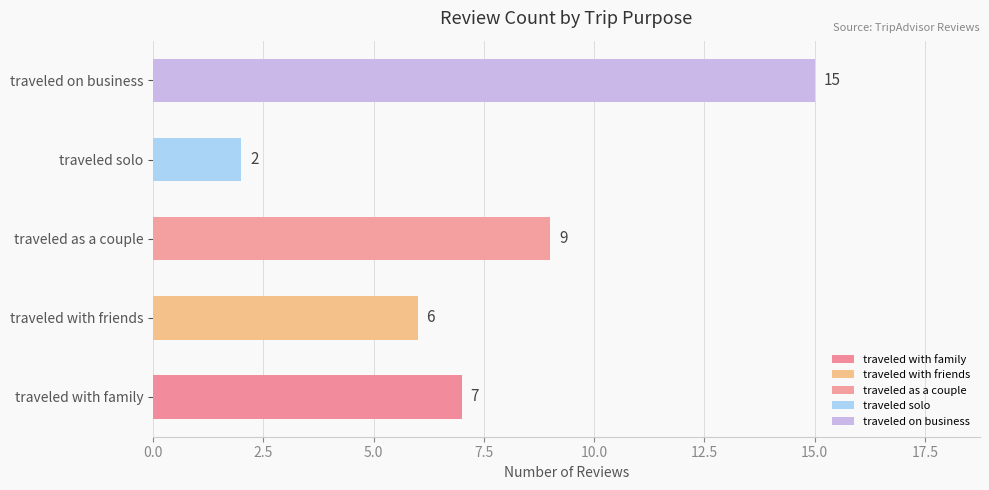

Which has a higher value, traveled with family or traveled with friends?

traveled with family